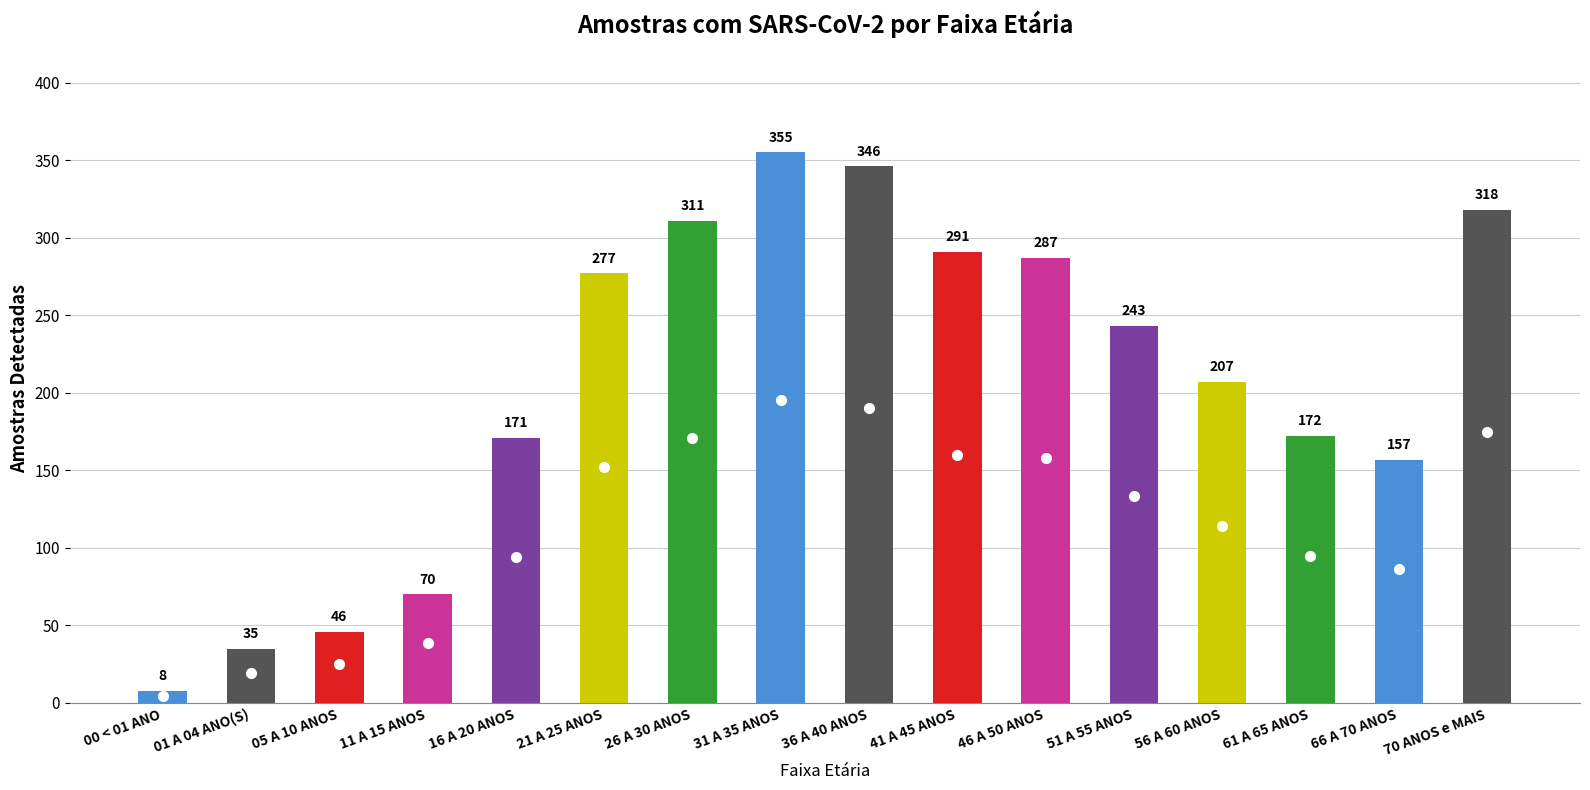

What is the sum of the values at 56 A 60 ANOS and 36 A 40 ANOS?

553